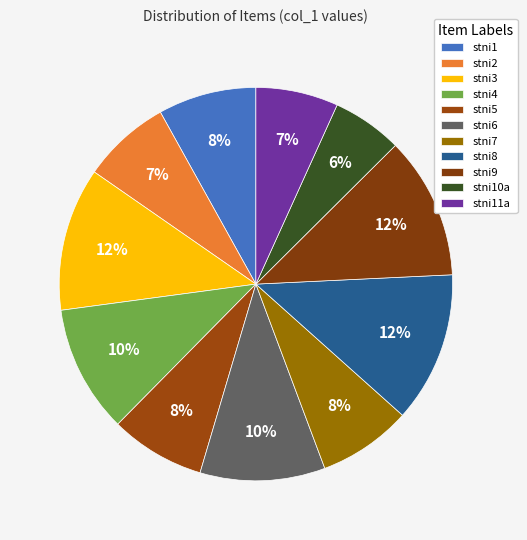

To the nearest percent, what is the average slice percentage?

9%